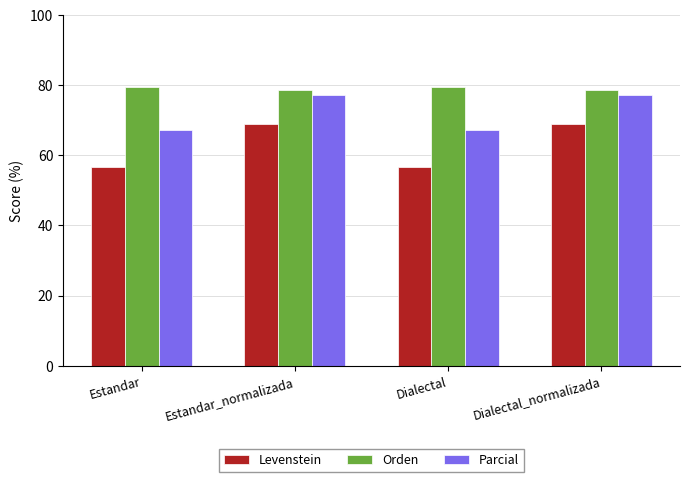

Rank the series at Dialectal from highest to lowest value.

Orden, Parcial, Levenstein